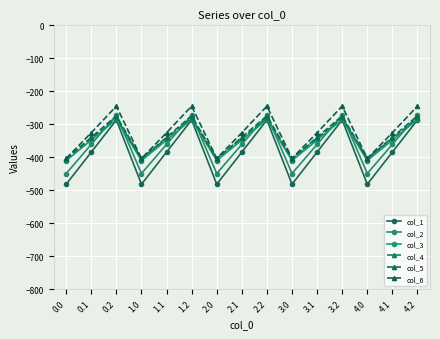

Reading left to right, list all the values displayed in this chart.

col_1: -482.0	-384.6	-287.1	-482.0	-384.6	-287.1	-482.0	-384.6	-287.1	-482.0	-384.6	-287.1	-482.0	-384.6	-287.1
col_2: -449.5	-361.1	-272.7	-449.5	-361.1	-272.7	-449.5	-361.1	-272.7	-449.5	-361.1	-272.7	-449.5	-361.1	-272.7
col_3: -410.3	-347.9	-285.5	-410.3	-347.9	-285.5	-410.3	-347.9	-285.5	-410.3	-347.9	-285.5	-410.3	-347.9	-285.5
col_4: -404.4	-342.7	-281.0	-404.4	-342.7	-281.0	-404.4	-342.7	-281.0	-404.4	-342.7	-281.0	-404.4	-342.7	-281.0
col_5: -404.9	-339.6	-274.4	-404.9	-339.6	-274.4	-404.9	-339.6	-274.4	-404.9	-339.6	-274.4	-404.9	-339.6	-274.4
col_6: -403.8	-325.7	-245.0	-403.8	-325.7	-245.0	-403.8	-325.7	-245.0	-403.8	-325.7	-245.0	-403.8	-325.7	-245.0